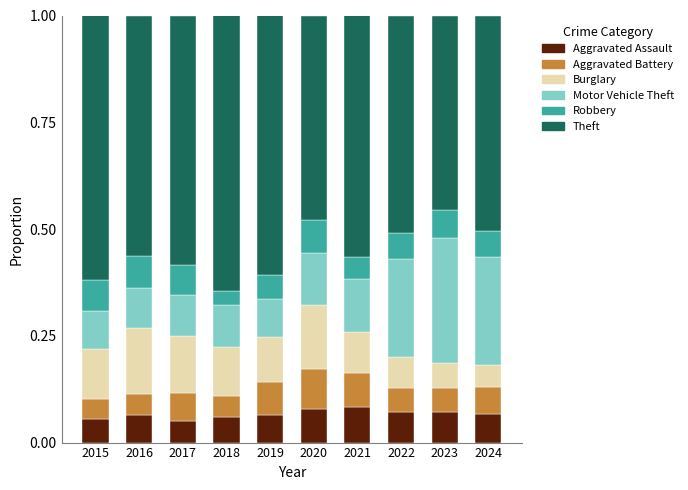

What is the total value across all series at 2019?

1.0